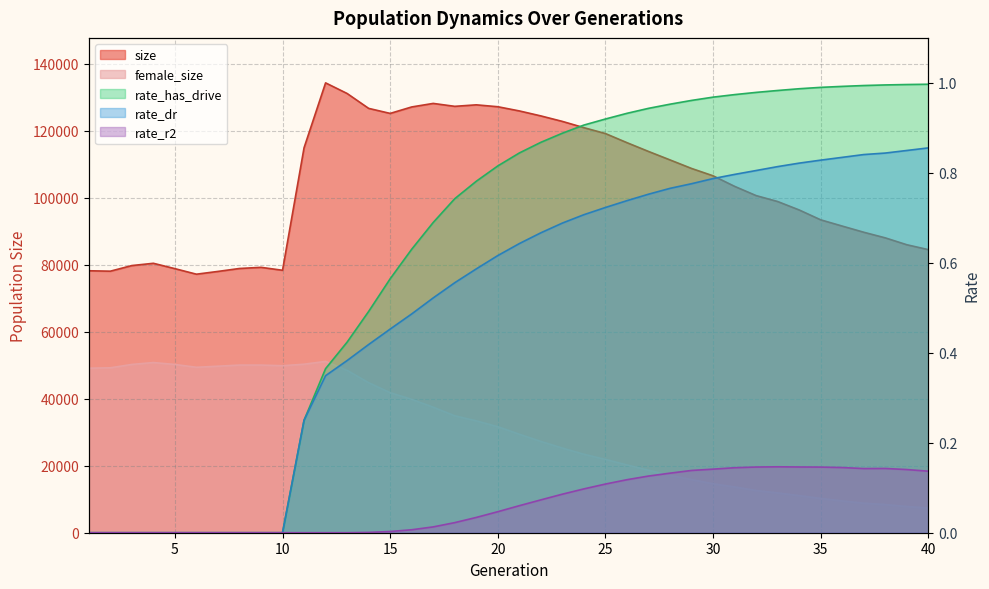

Reading left to right, list all the values displayed in this chart.

size: 1=78206.0	2=78076.0	3=79754.0	4=80433.0	5=78834.0	6=77179.0	7=78005.0	8=78882.0	9=79227.0	10=78349.0	11=114921.0	12=134294.0	13=131125.0	14=126680.0	15=125176.0	16=127106.0	17=128161.0	18=127289.0	19=127738.0	20=127173.0	21=125919.0	22=124430.0	23=122789.0	24=120920.0	25=119163.0	26=116442.0	27=113823.0	28=111293.0	29=108746.0	30=106549.0	31=103402.0	32=100643.0	33=98873.0	34=96353.0	35=93405.0	36=91542.0	37=89702.0	38=88023.0	39=85970.0	40=84512.0
female_size: 1=49116.0	2=49233.0	3=50239.0	4=50803.0	5=50229.0	6=49389.0	7=49713.0	8=50049.0	9=50049.0	10=49854.0	11=50307.0	12=51147.0	13=48464.0	14=44785.0	15=41801.0	16=39819.0	17=37472.0	18=34906.0	19=33392.0	20=31648.0	21=29401.0	22=27249.0	23=25272.0	24=23423.0	25=21883.0	26=20238.0	27=18658.0	28=17117.0	29=15865.0	30=14605.0	31=13668.0	32=12605.0	33=11888.0	34=11079.0	35=10235.0	36=9498.0	37=8820.0	38=8410.0	39=7827.0	40=7375.0
rate_has_drive: 1=0.0	2=0.0	3=0.0	4=0.0	5=0.0	6=0.0	7=0.0	8=0.0	9=0.0	10=0.0	11=0.3	12=0.4	13=0.4	14=0.5	15=0.6	16=0.6	17=0.7	18=0.7	19=0.8	20=0.8	21=0.8	22=0.9	23=0.9	24=0.9	25=0.9	26=0.9	27=0.9	28=1.0	29=1.0	30=1.0	31=1.0	32=1.0	33=1.0	34=1.0	35=1.0	36=1.0	37=1.0	38=1.0	39=1.0	40=1.0
rate_dr: 1=0.0	2=0.0	3=0.0	4=0.0	5=0.0	6=0.0	7=0.0	8=0.0	9=0.0	10=0.0	11=0.3	12=0.3	13=0.4	14=0.4	15=0.5	16=0.5	17=0.5	18=0.6	19=0.6	20=0.6	21=0.6	22=0.7	23=0.7	24=0.7	25=0.7	26=0.7	27=0.8	28=0.8	29=0.8	30=0.8	31=0.8	32=0.8	33=0.8	34=0.8	35=0.8	36=0.8	37=0.8	38=0.8	39=0.8	40=0.9
rate_r2: 1=0.0	2=0.0	3=0.0	4=0.0	5=0.0	6=0.0	7=0.0	8=0.0	9=0.0	10=0.0	11=0.0	12=0.0	13=0.0	14=0.0	15=0.0	16=0.0	17=0.0	18=0.0	19=0.0	20=0.0	21=0.1	22=0.1	23=0.1	24=0.1	25=0.1	26=0.1	27=0.1	28=0.1	29=0.1	30=0.1	31=0.1	32=0.1	33=0.1	34=0.1	35=0.1	36=0.1	37=0.1	38=0.1	39=0.1	40=0.1